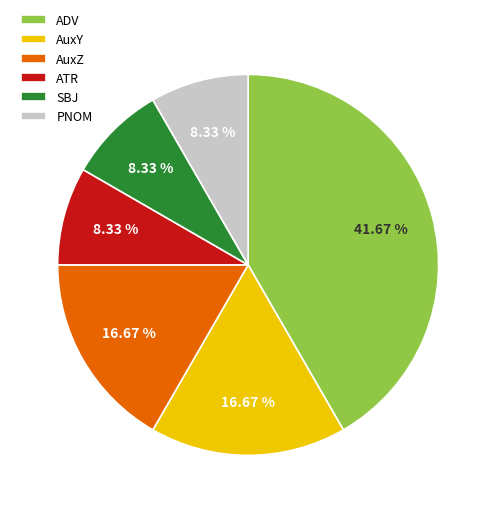

Which category has the biggest portion of the pie?

ADV